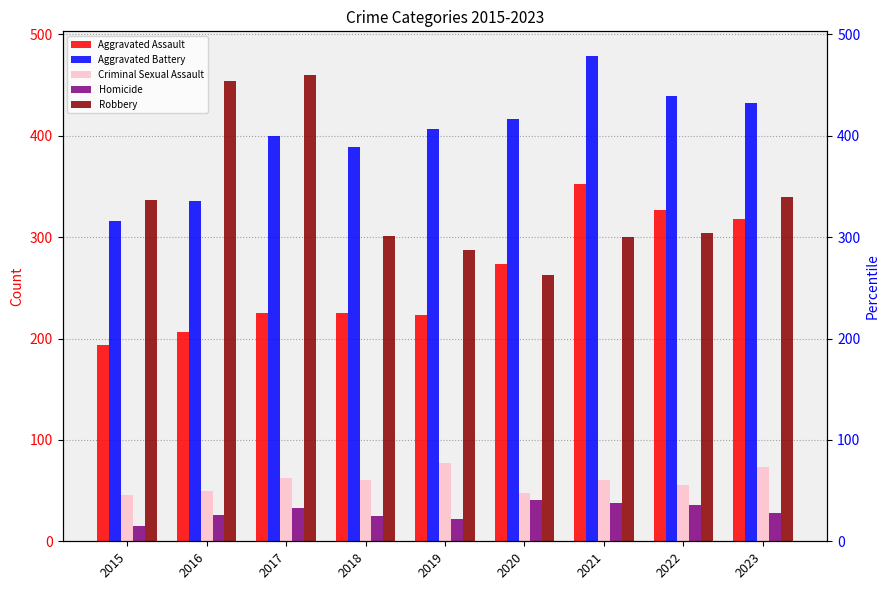

Rank the categories by Homicide value from lowest to highest.

2015, 2019, 2018, 2016, 2023, 2017, 2022, 2021, 2020